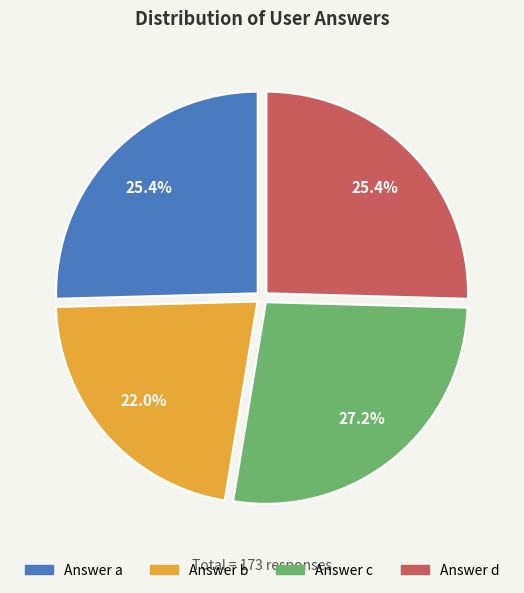

Is there a majority slice in this chart?

No